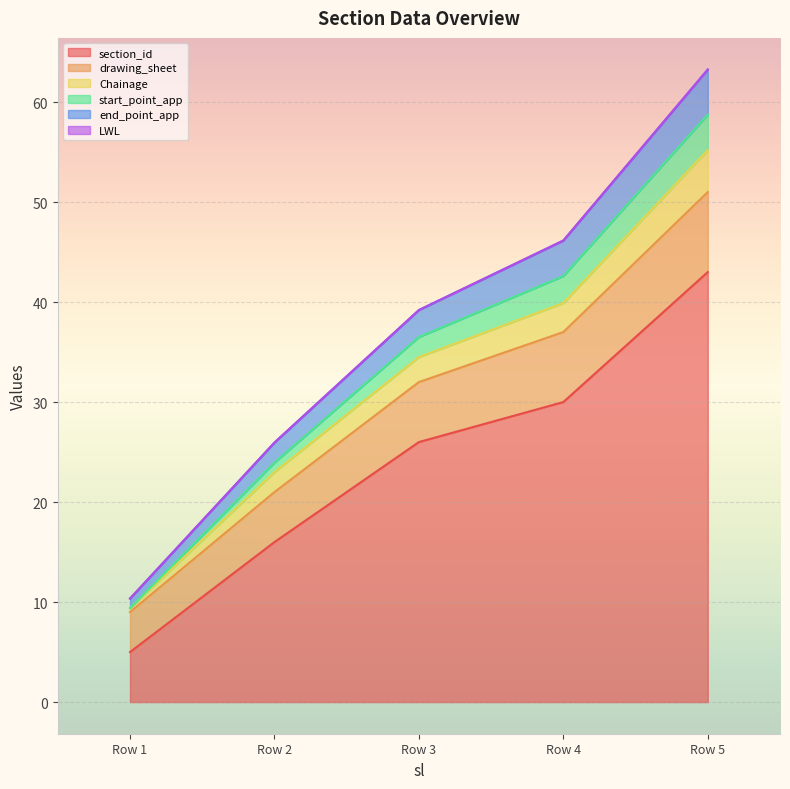

What is the minimum value for section_id?

5.0